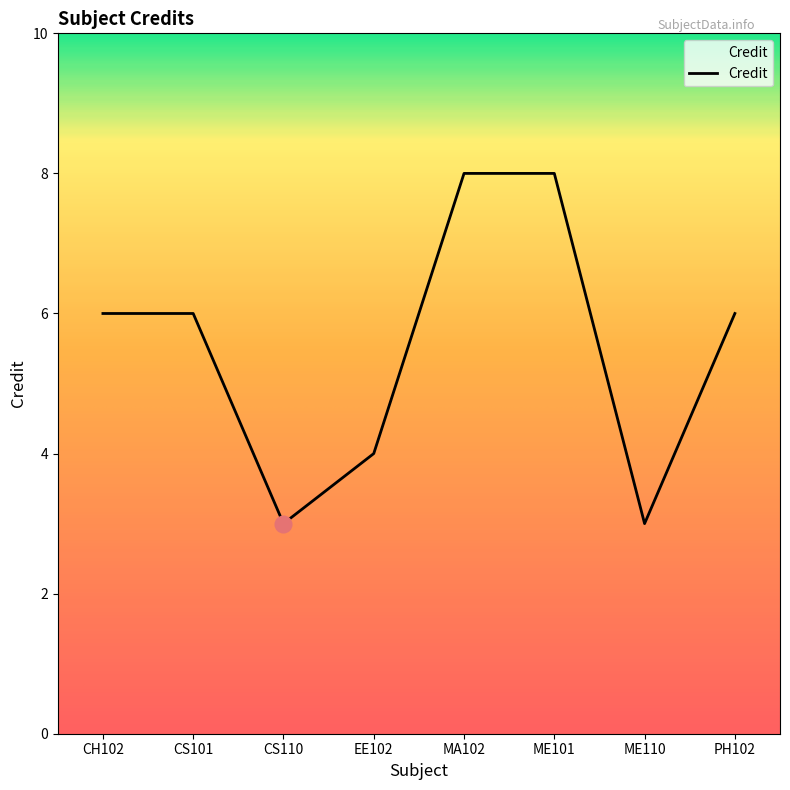

Count the number of categories in the chart.

8